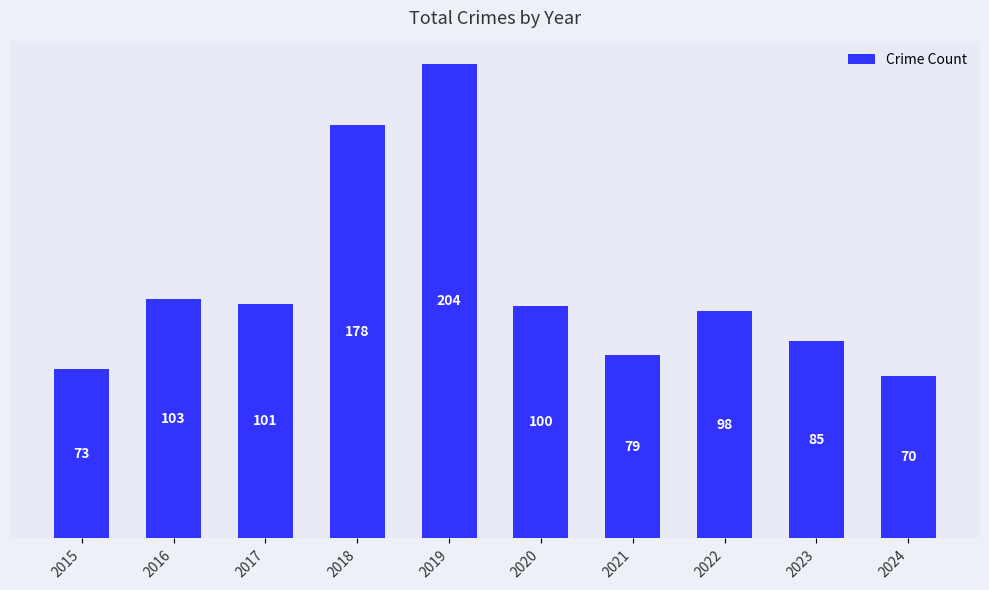

What is the value of the 6th bar from the left?

100